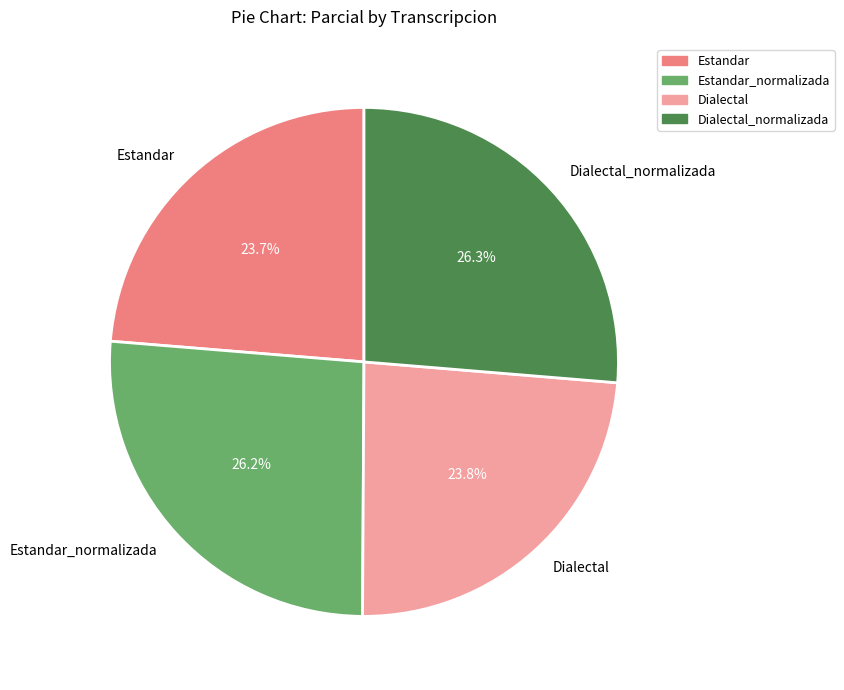

What is the ratio of the value at Estandar_normalizada to the value at Dialectal_normalizada?

1.0